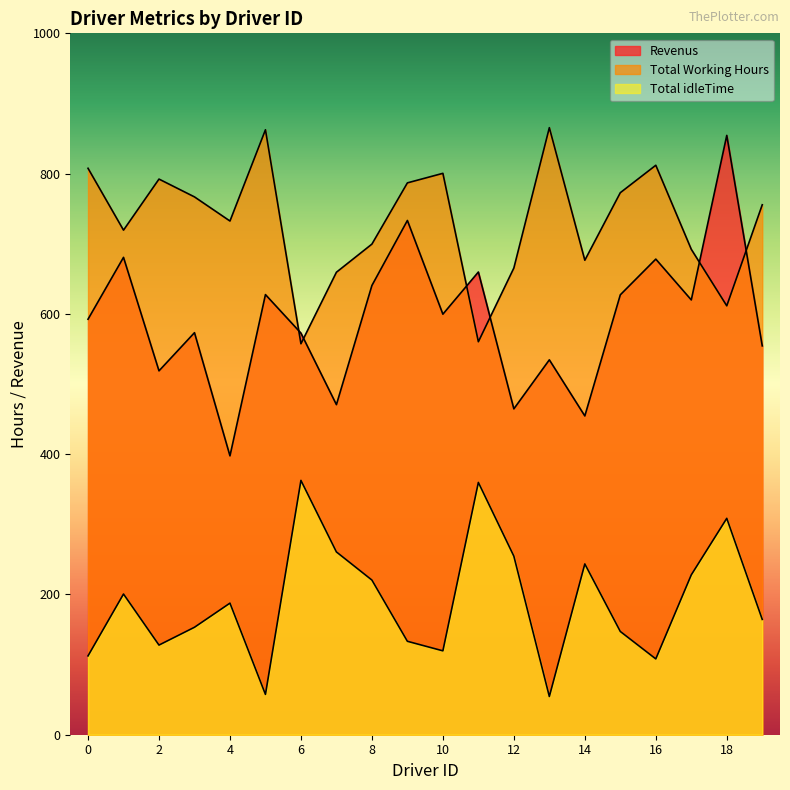

Which series ends up on top after the final intersection of Revenus and Total Working Hours?

Total Working Hours